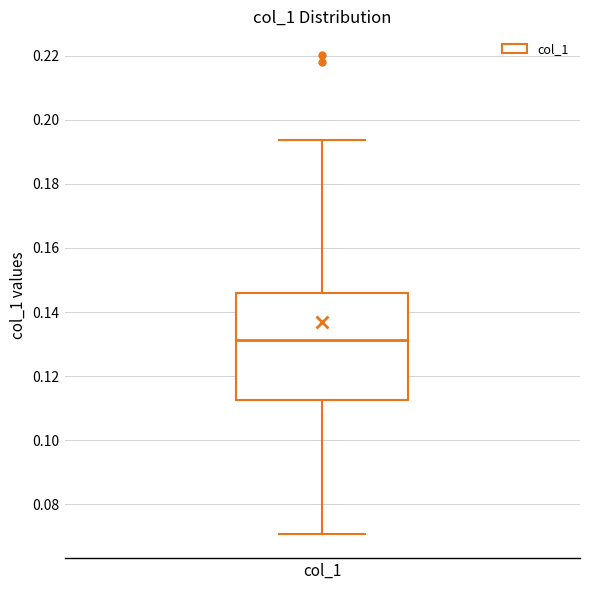

Transcribe this box plot: give where the median line is, the range the box spans, and where the two whiskers end, as read against the y-axis. The values are not printed on the chart, so give them approximately, as read against the axis.

median 0.132, box 0.112 to 0.146, whiskers 0.070 to 0.194